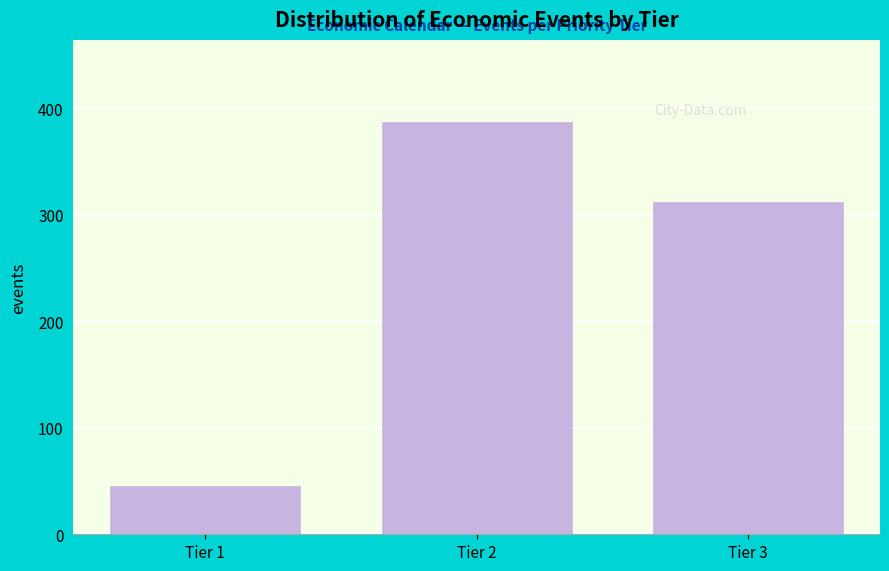

Reading left to right, transcribe all the data shown in this chart.

45	387	312